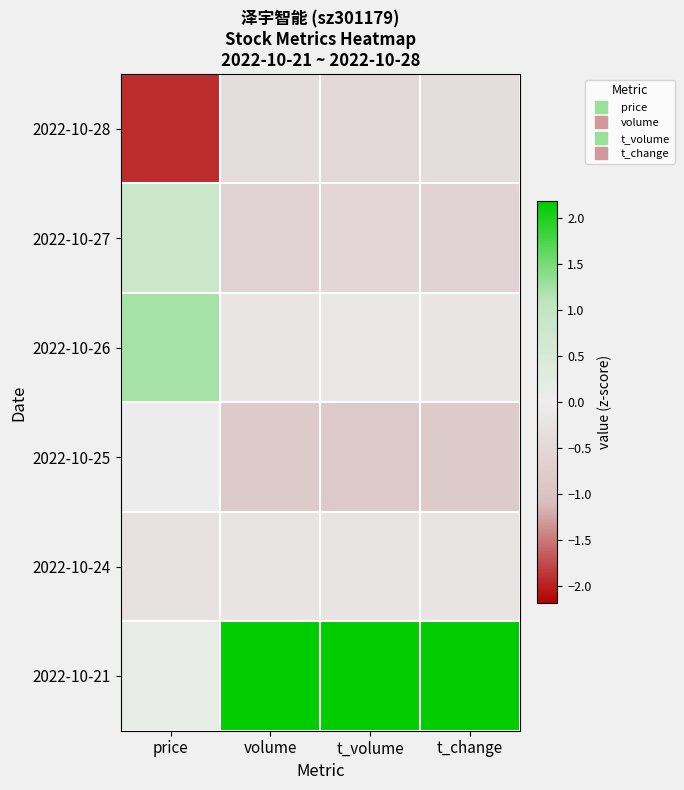

Reading left to right, what are all the values shown in this chart?

2022-10-28: price=-1.9	volume=-0.4	t_volume=-0.5	t_change=-0.4
2022-10-27: price=0.8	volume=-0.6	t_volume=-0.5	t_change=-0.6
2022-10-26: price=1.2	volume=-0.2	t_volume=-0.1	t_change=-0.2
2022-10-25: price=-0.0	volume=-0.8	t_volume=-0.8	t_change=-0.8
2022-10-24: price=-0.3	volume=-0.2	t_volume=-0.2	t_change=-0.2
2022-10-21: price=0.2	volume=2.2	t_volume=2.2	t_change=2.2